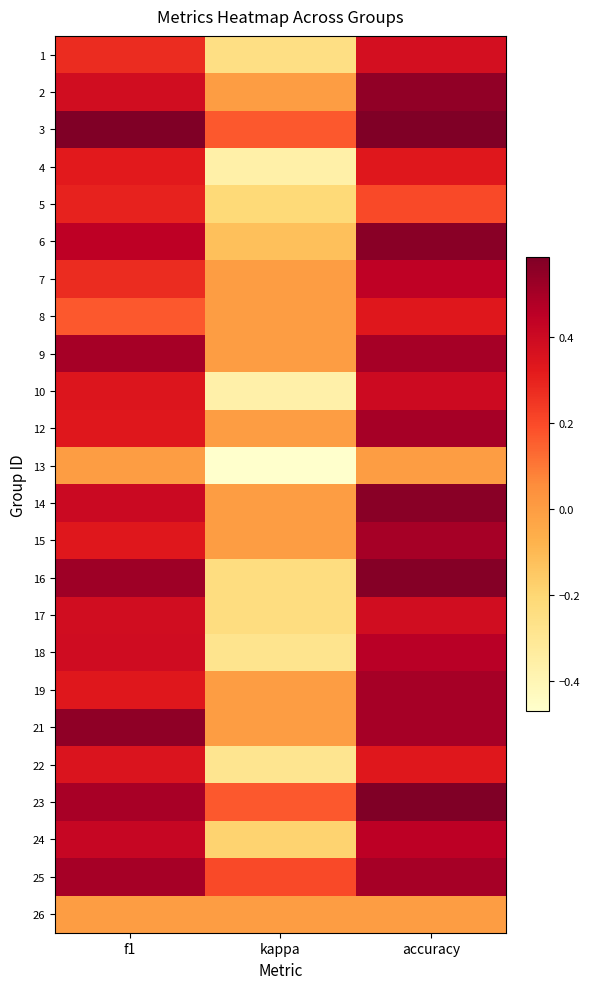

What is the maximum value shown in the chart?

0.6